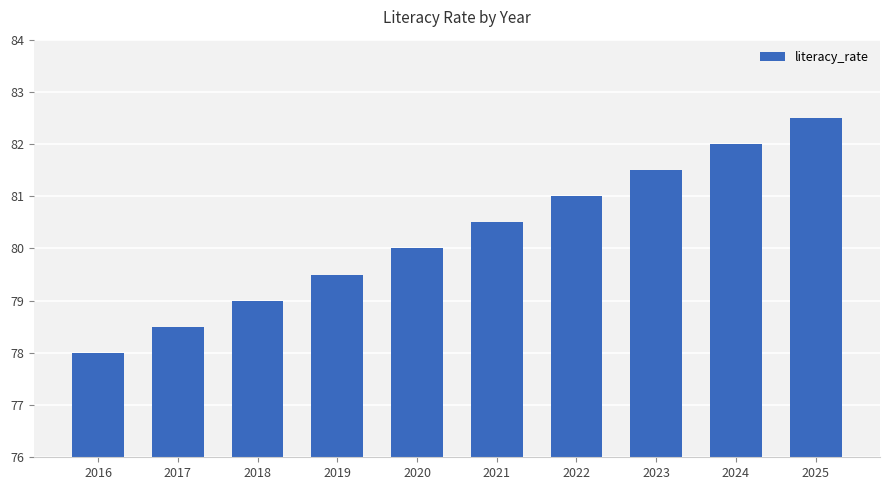

Between 2025 and 2017, which is larger?

2025